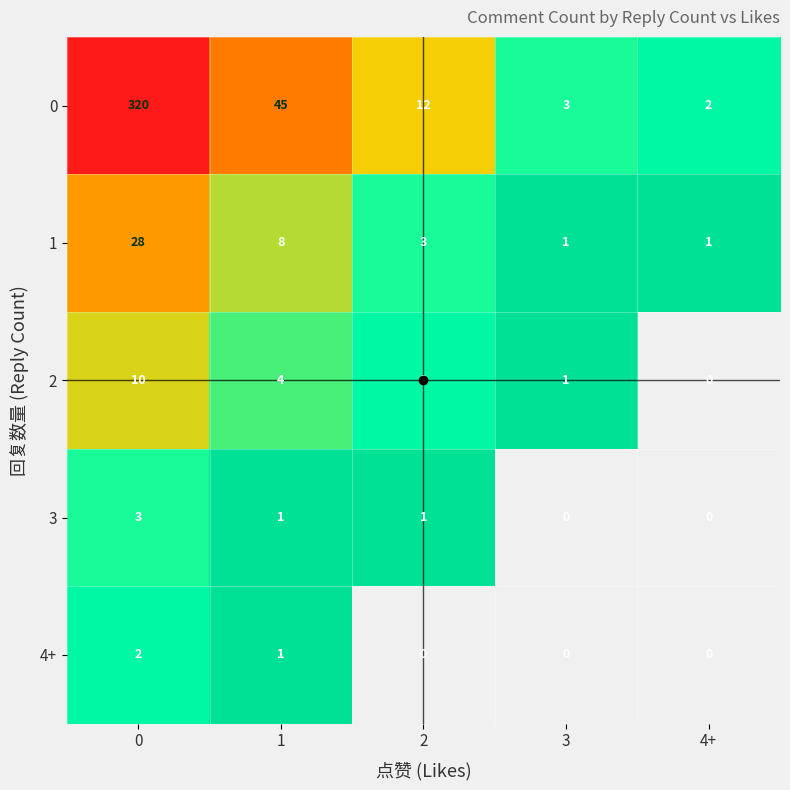

What is the spread (max minus min) of values at 3?

3